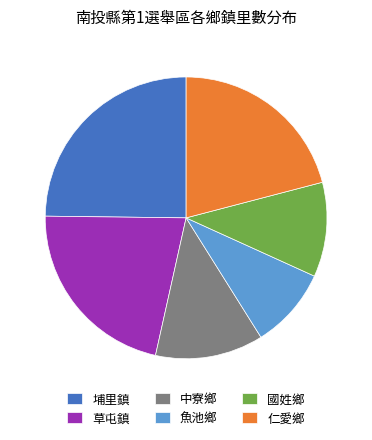

Is there a majority slice in this chart?

No